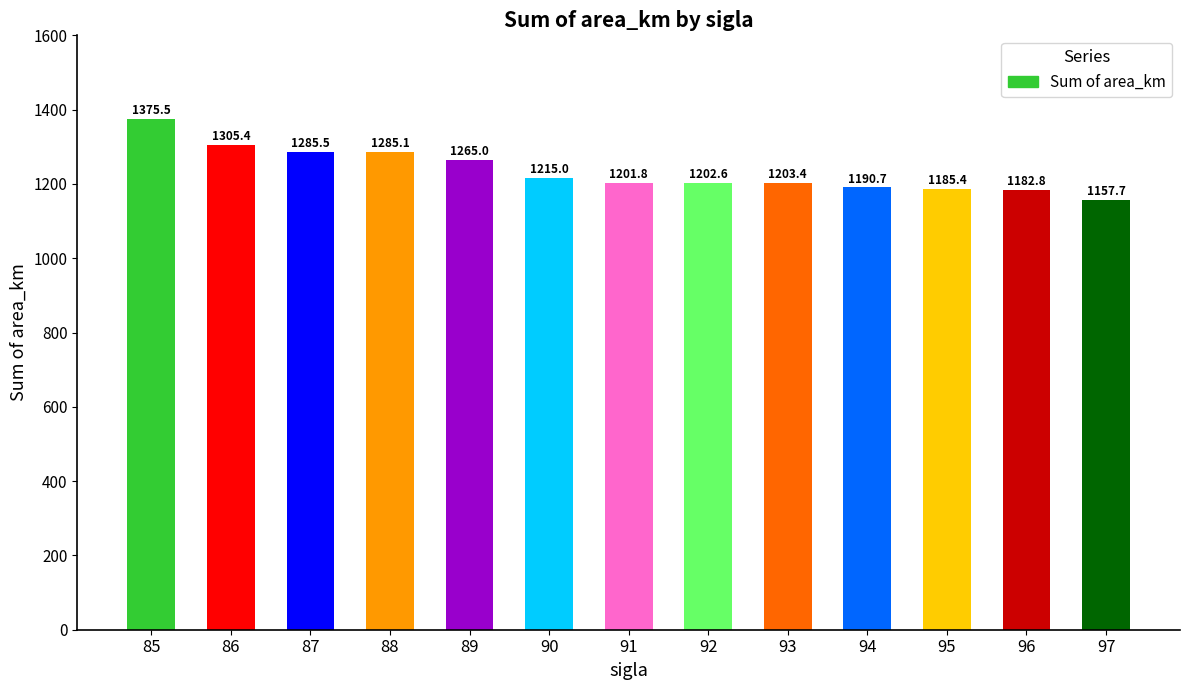

What is the change in value from 89 to 92?

-62.5